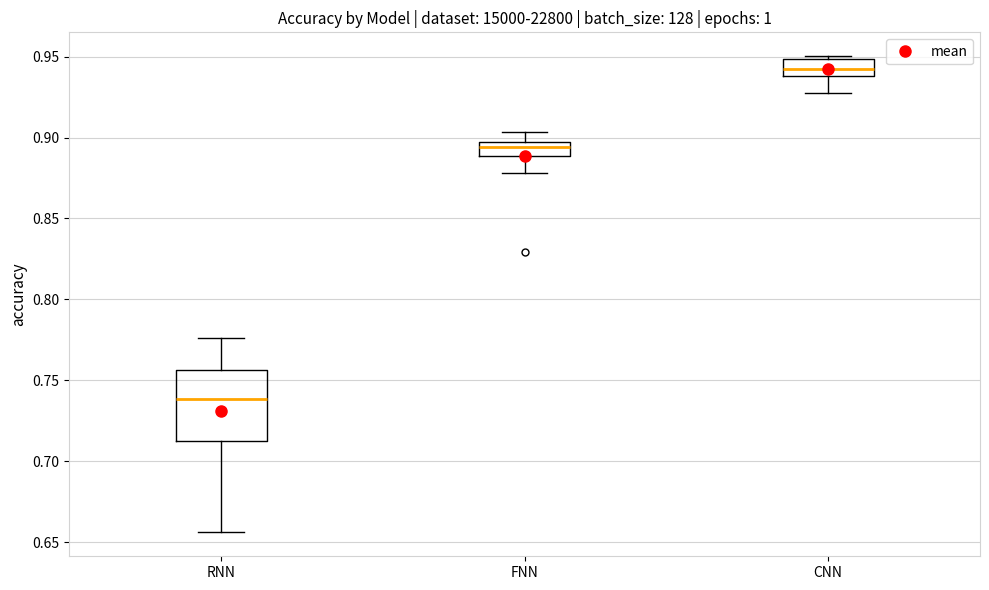

Which box has the lowest median line?

RNN